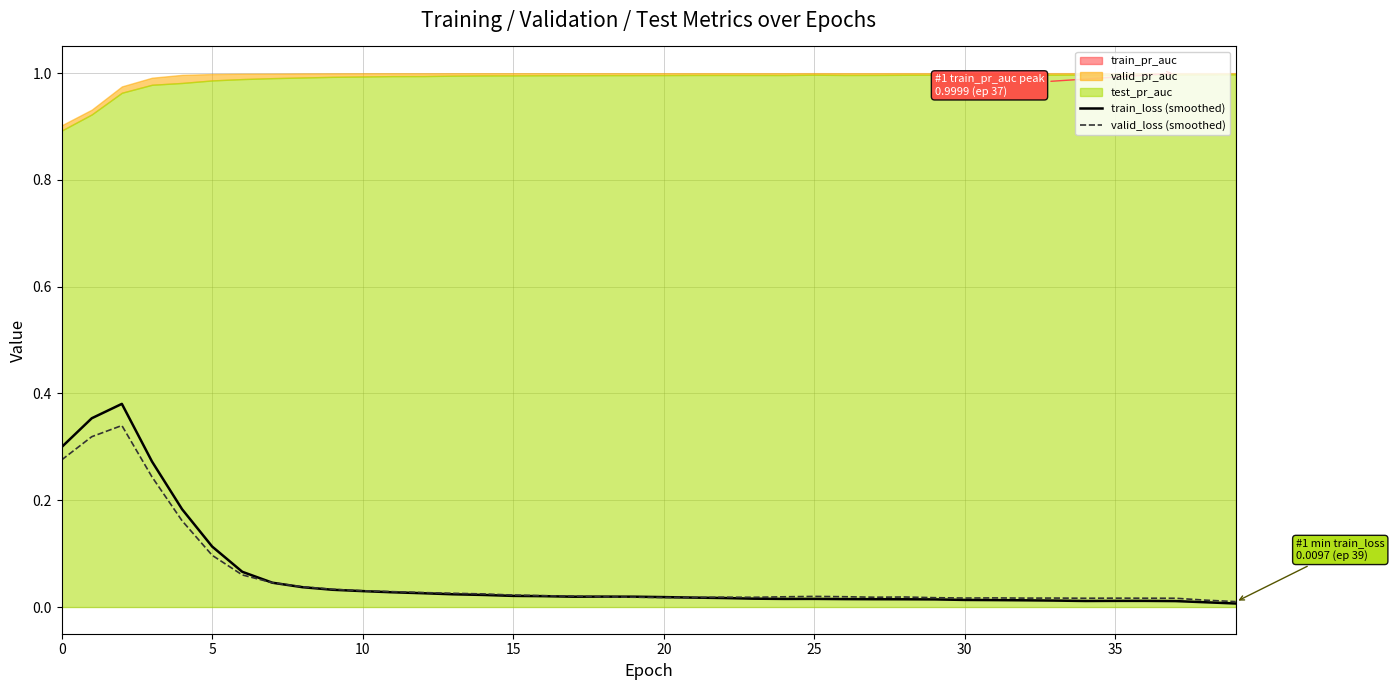

Does the chart display data point markers on the line(s)?

No